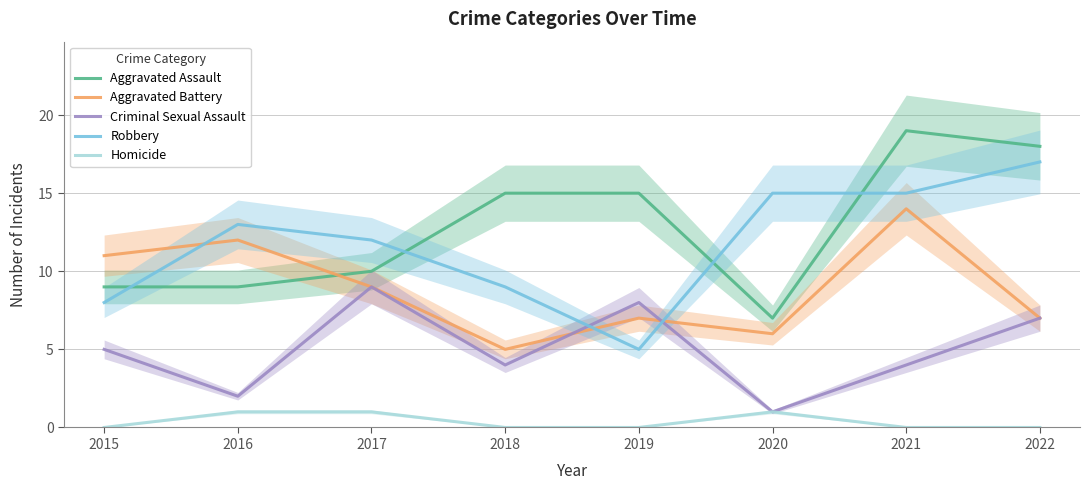

True or false: Criminal Sexual Assault and Aggravated Assault cross at least once.

False